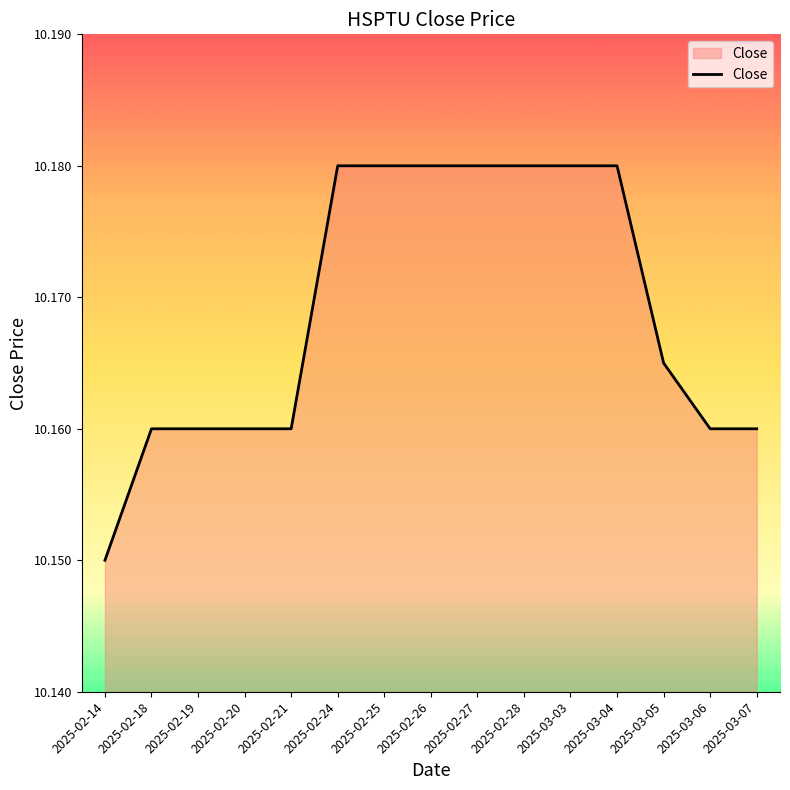

Approximately how many times larger is the value at 2025-02-26 compared to 2025-03-05?

1.0